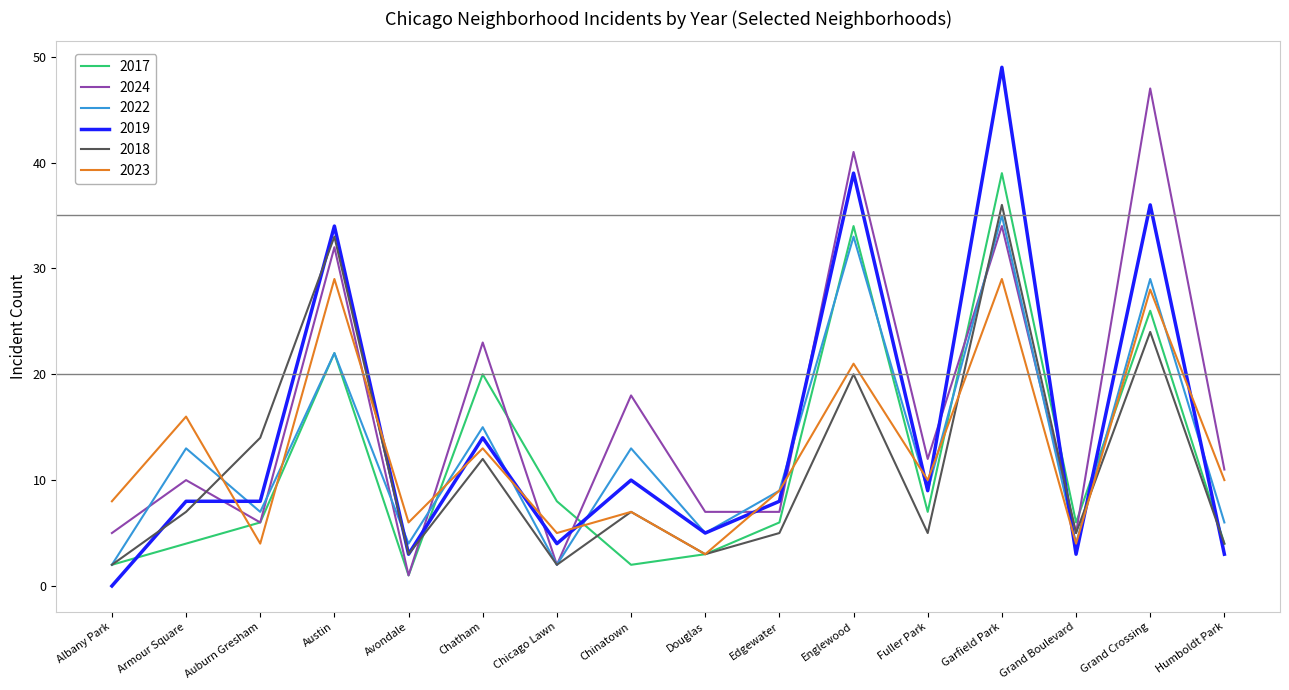

At Armour Square, list the series in order from smallest to largest.

2017, 2018, 2019, 2024, 2022, 2023